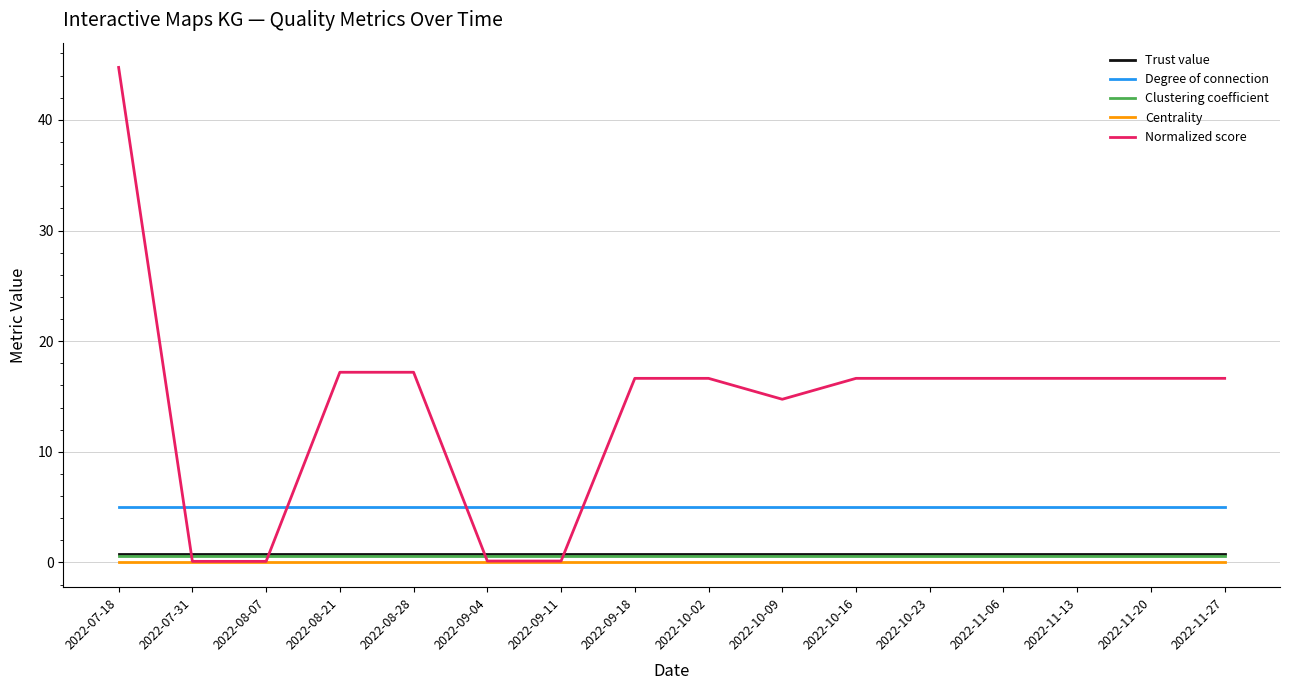

Which series has the largest total across all categories?

Normalized score